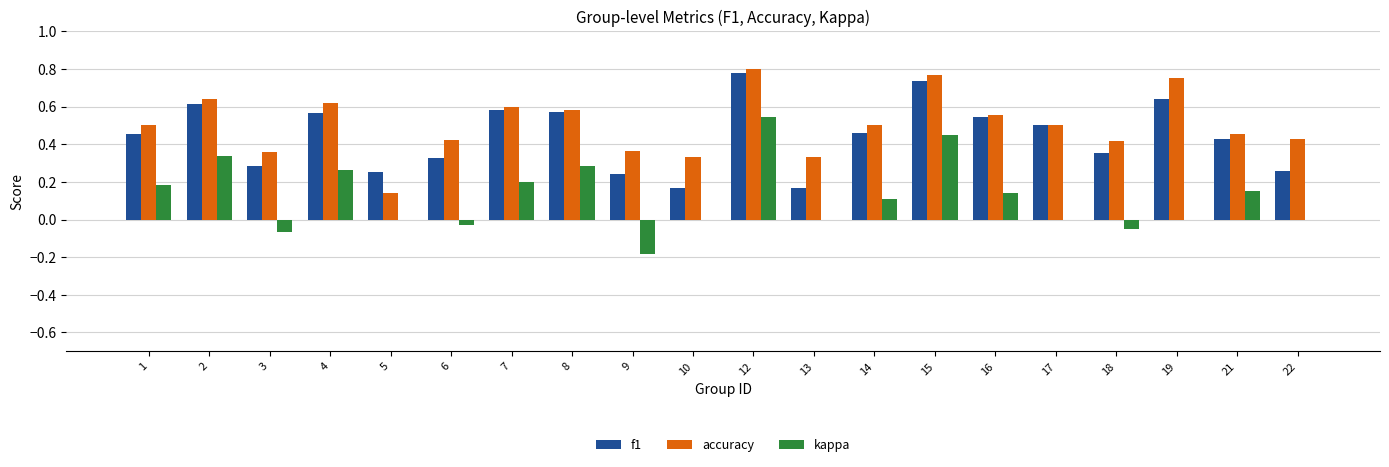

Between 18 and 19, which series saw the biggest shift?

accuracy